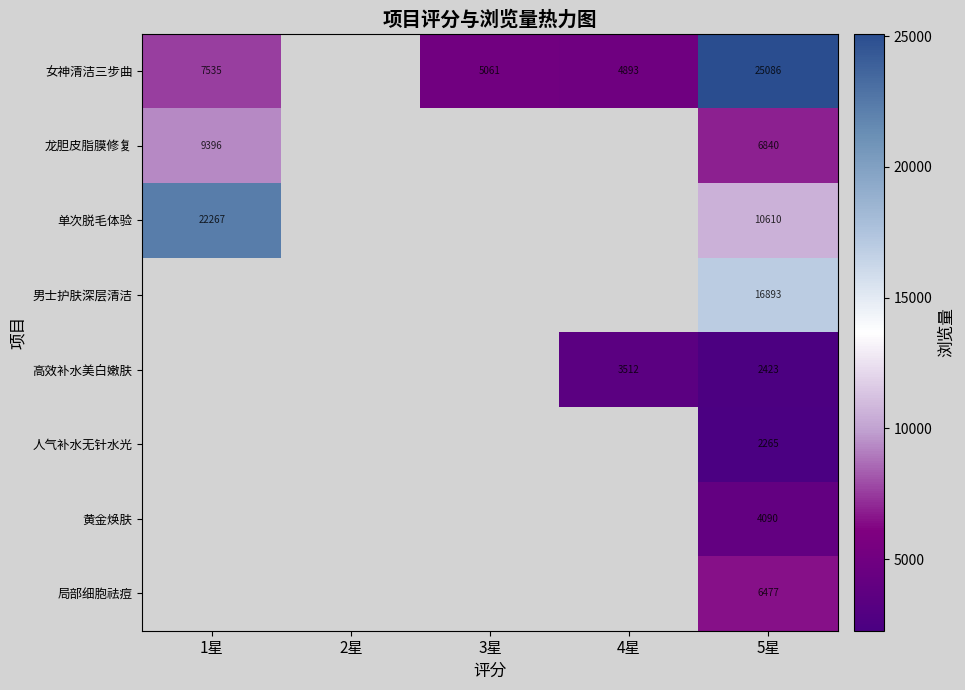

What is the maximum value shown in the chart?

25086.0